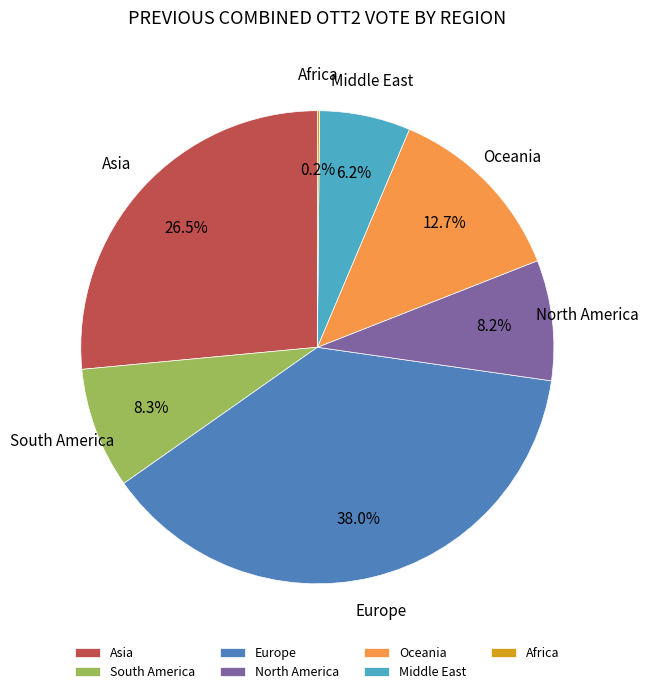

Which category has the biggest portion of the pie?

Europe